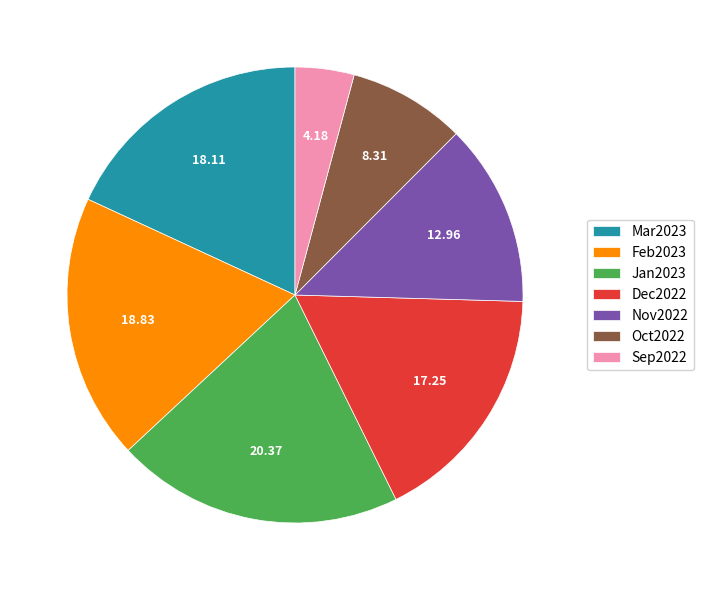

Rank the categories by value from lowest to highest.

Sep2022, Oct2022, Nov2022, Dec2022, Mar2023, Feb2023, Jan2023